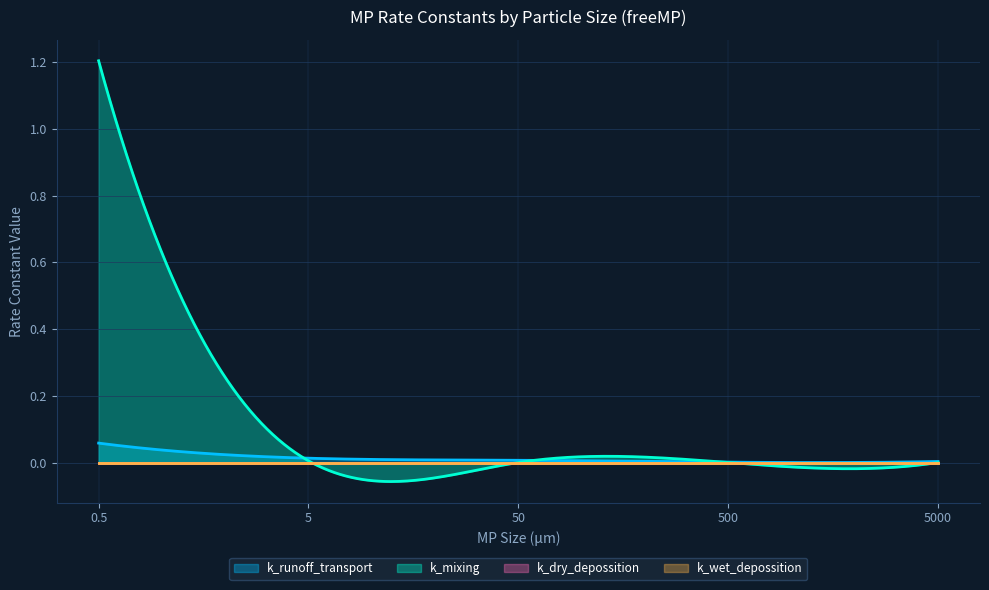

True or false: k_runoff_transport has a value of 0.0 at 50.

True